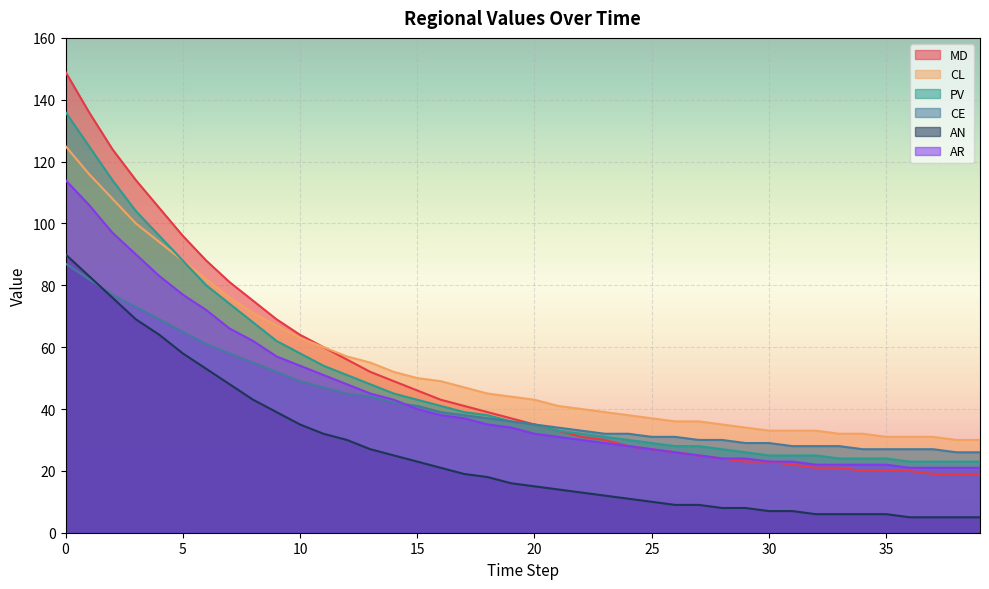

What is the maximum value shown in the chart?

149